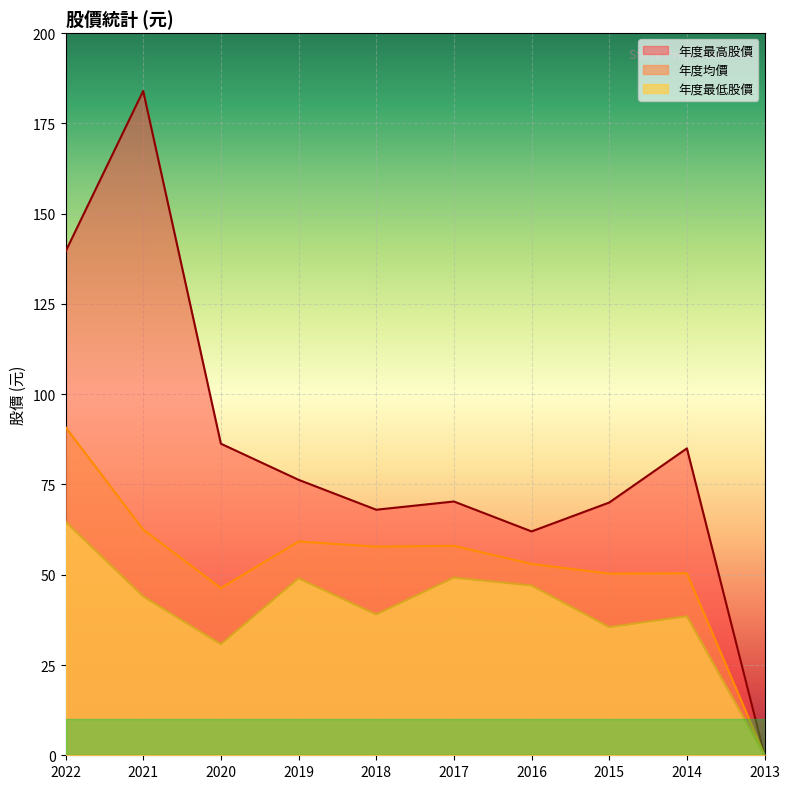

True or false: 年度均價 has a value of 59.2 at 2019.

True